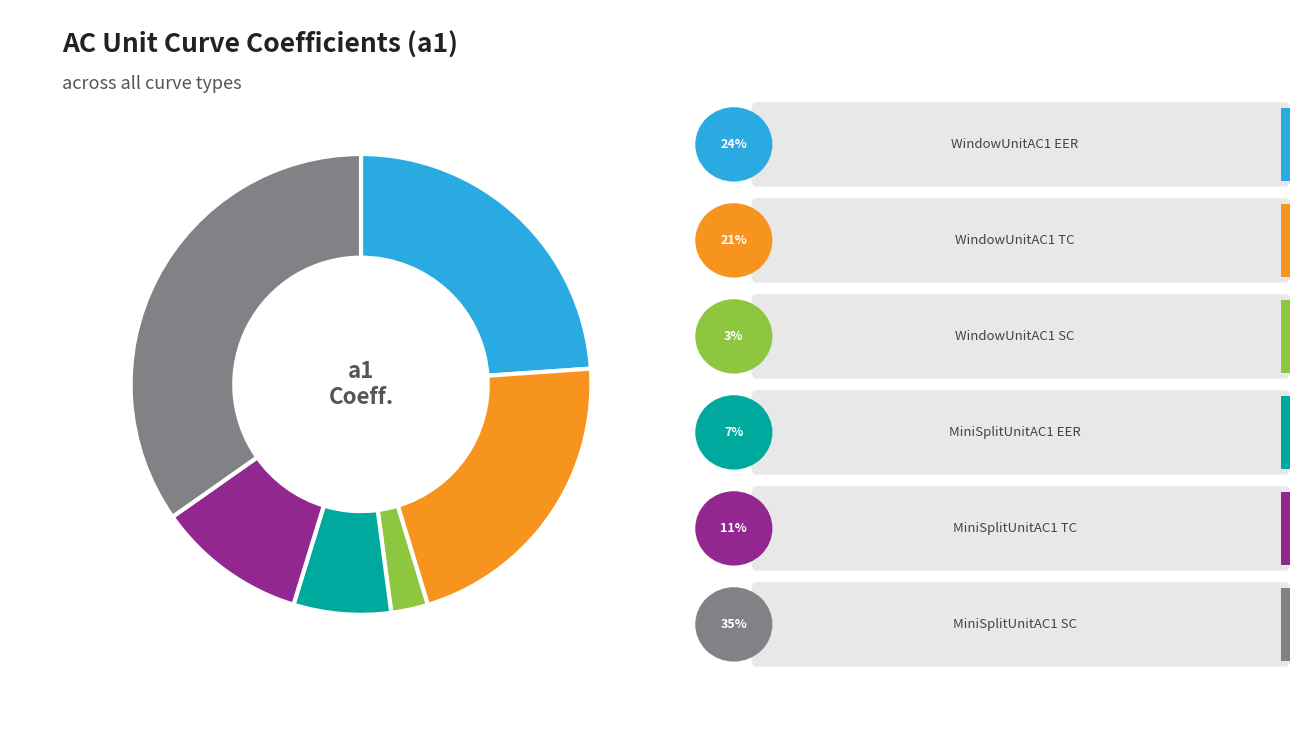

Is there a majority slice in this chart?

No